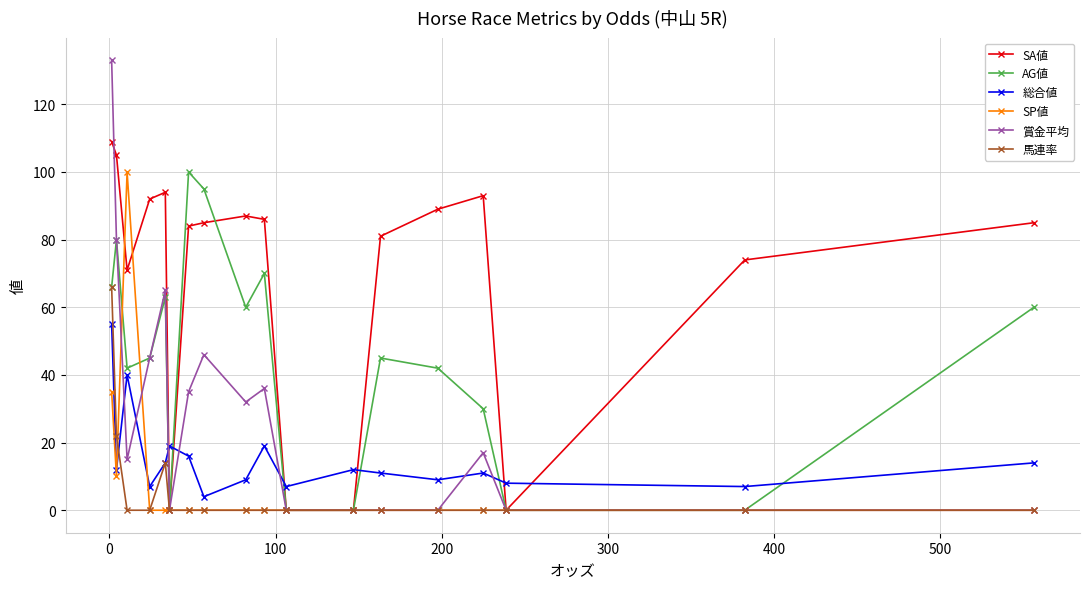

Which series has the largest range (max minus min)?

賞金平均